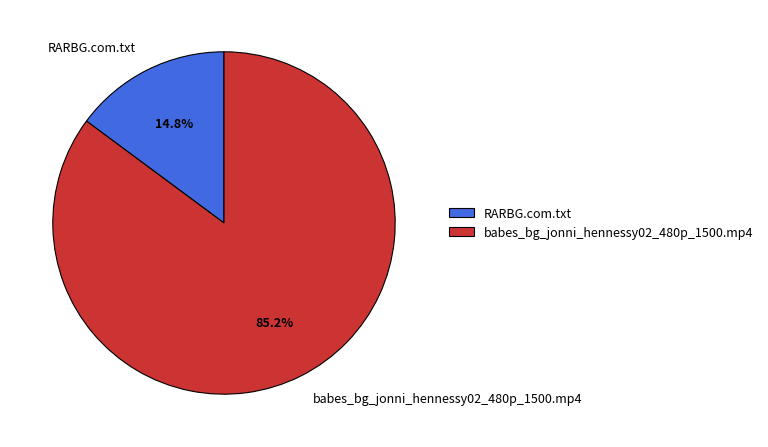

What is the largest slice in the pie chart?

babes_bg_jonni_hennessy02_480p_1500.mp4